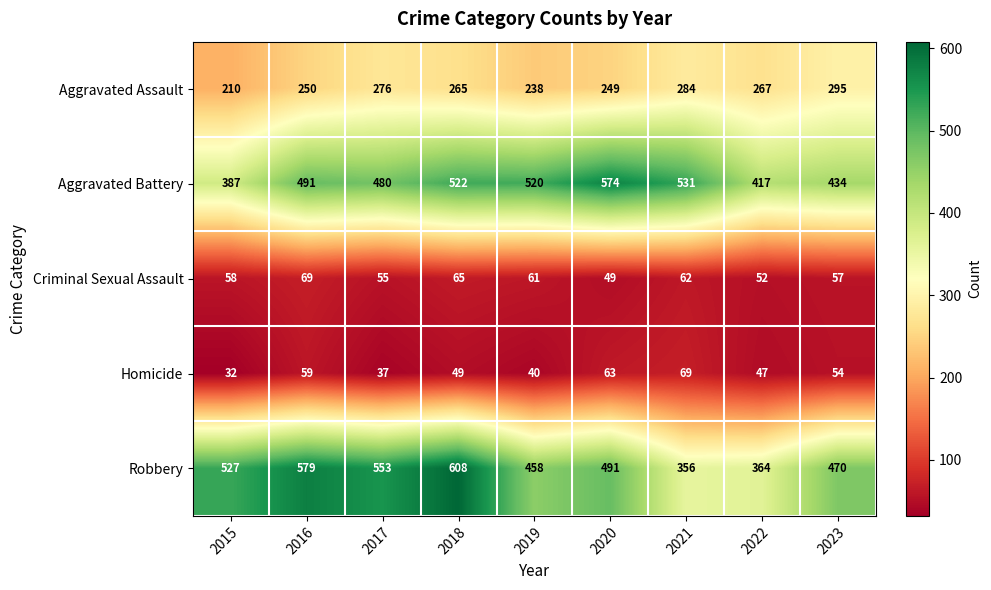

The Aggravated Assault series shows 210 at 2015. True or false?

True